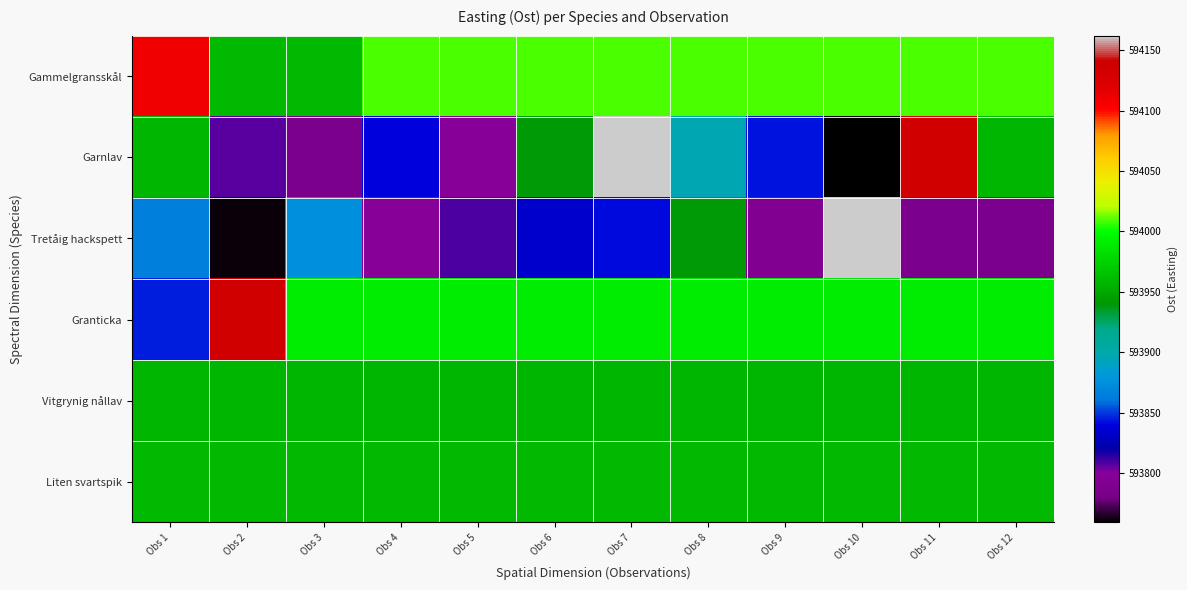

Which series has the widest spread of values?

Garnlav